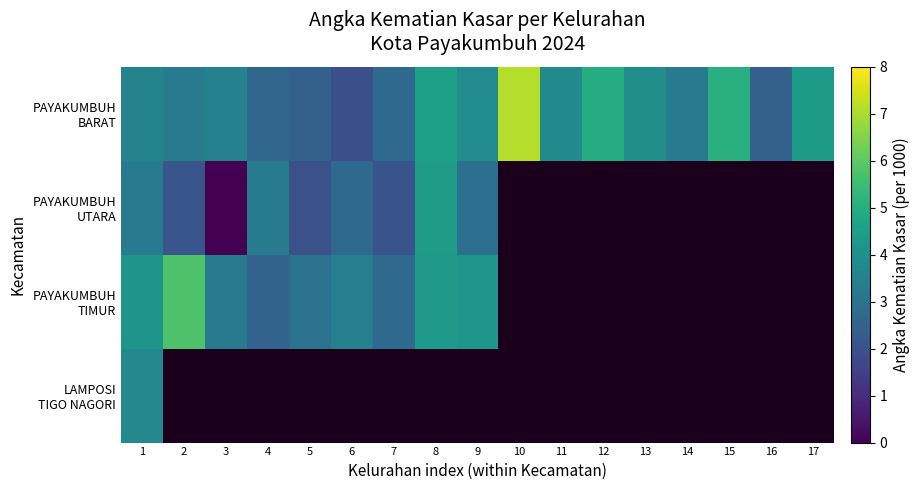

What is the difference between the second highest and second lowest values in the PAYAKUMBUH BARAT series?

2.6